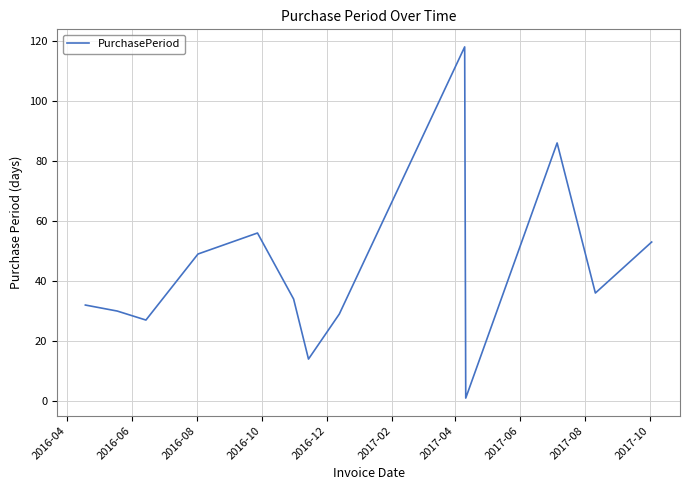

What is the greatest value displayed?

118